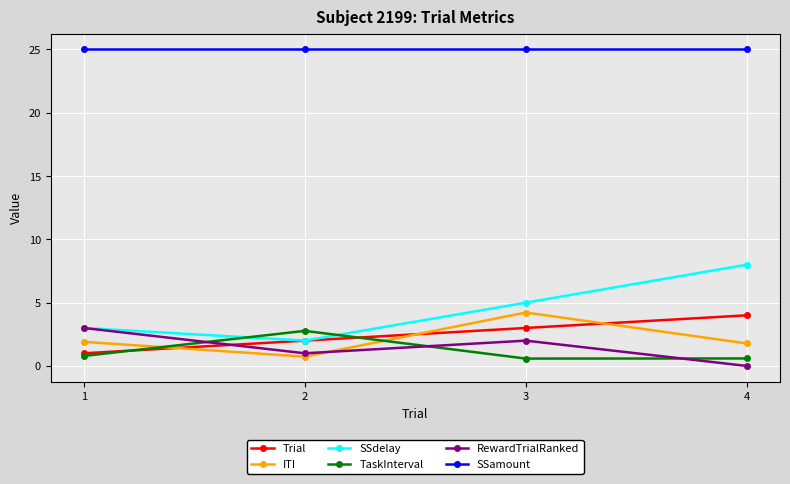

Which series has the widest spread of values?

SSdelay